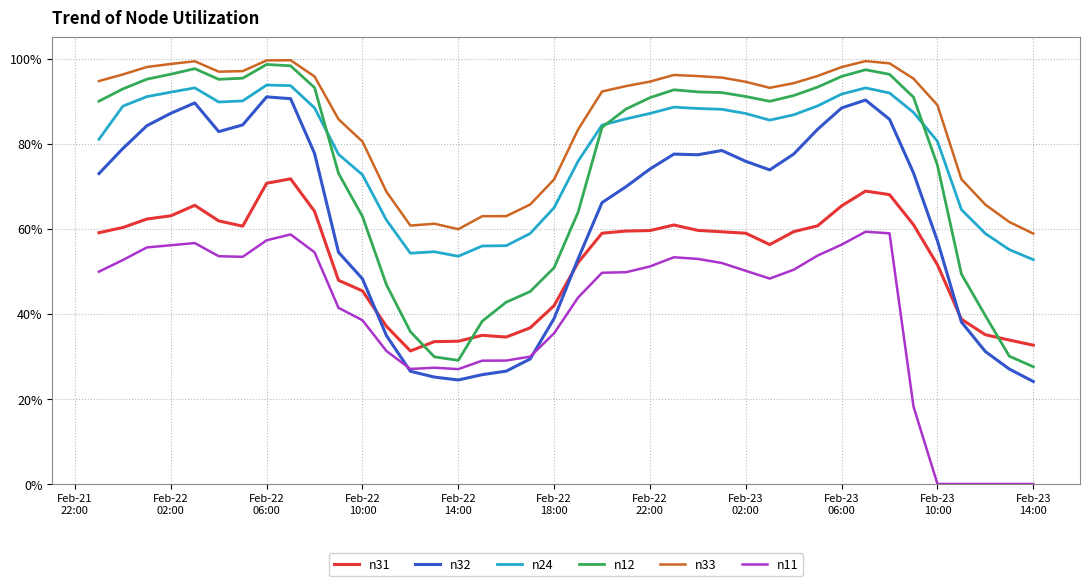

In n33, how many points are higher than both neighbors (excluding endpoints)?

5